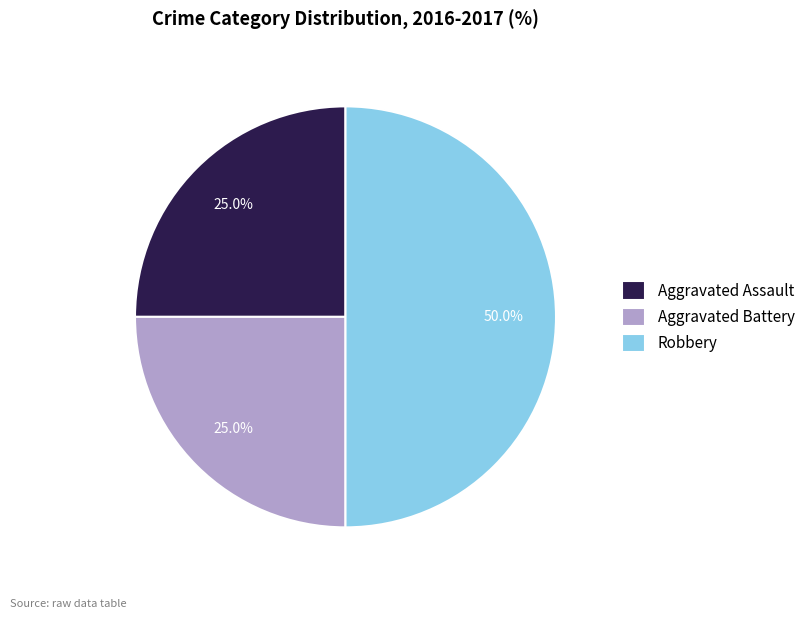

How many slices are in this pie chart?

3